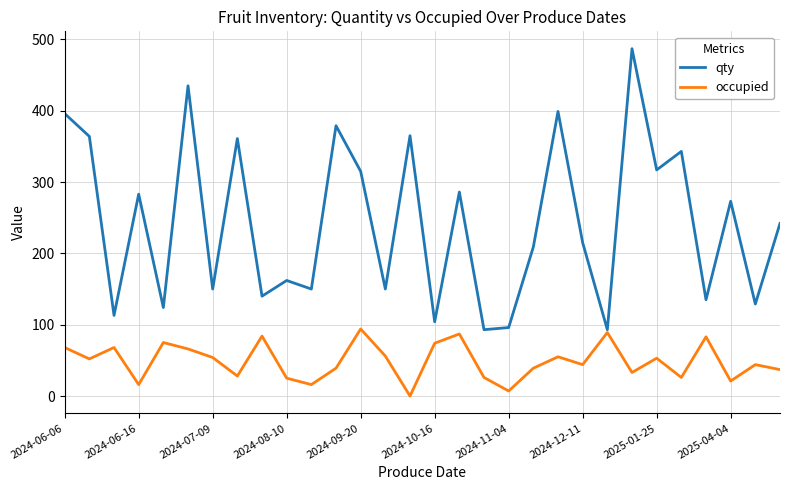

True or false: occupied has more than 2 interior local peaks.

True